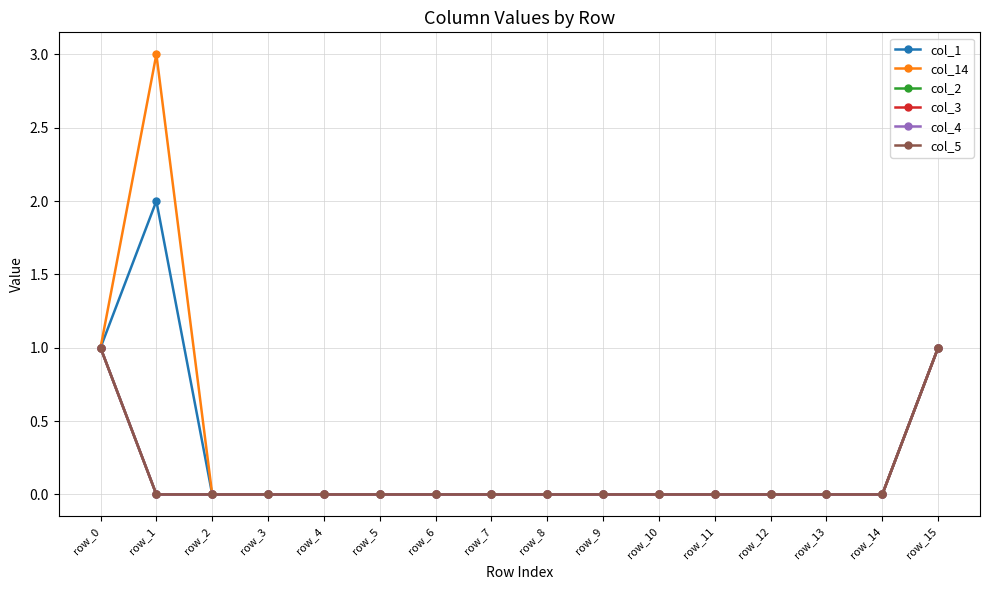

What is the difference between the maximum and minimum values in the col_3 series?

1